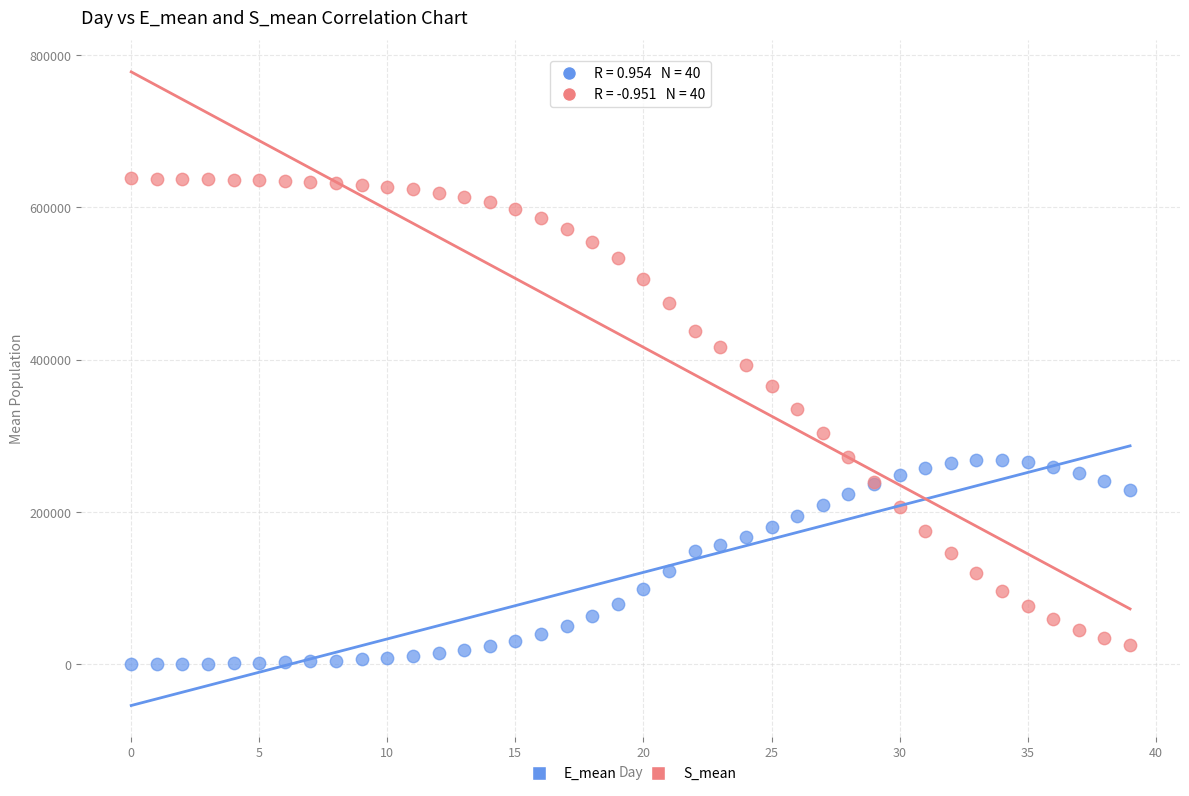

Which series has the widest spread of Y values?

S_mean